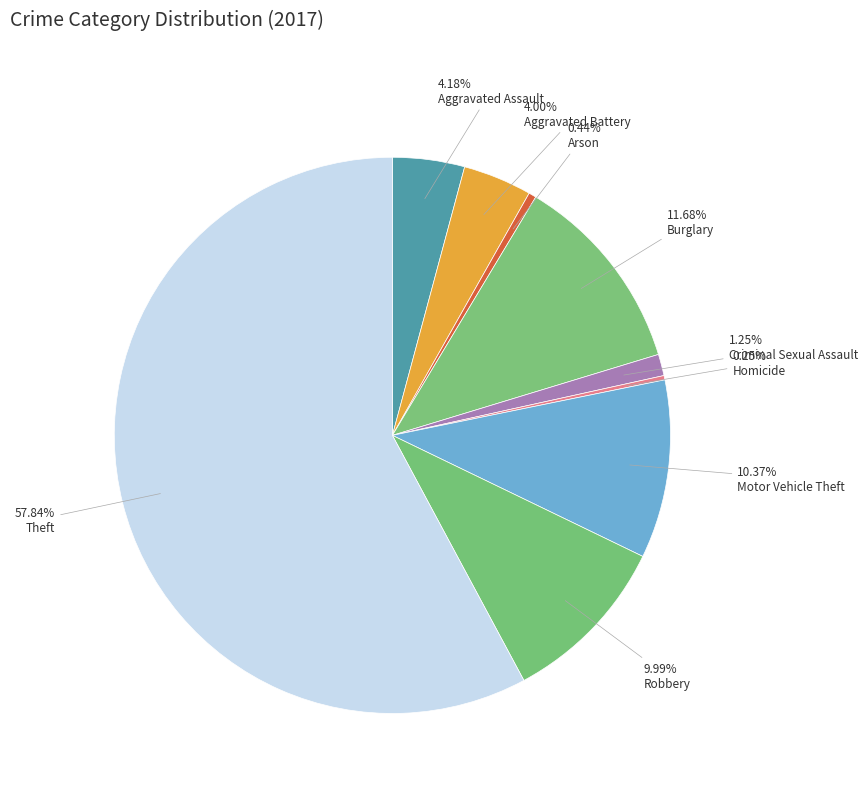

To the nearest percent, what is the average slice percentage?

11%